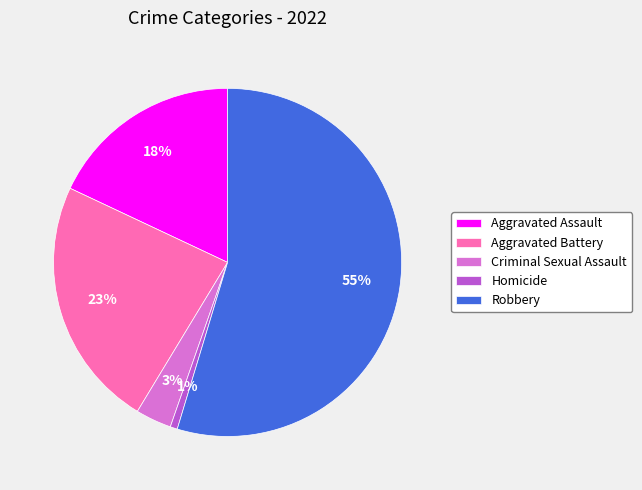

Is it true that Homicide is 1% of the pie?

True